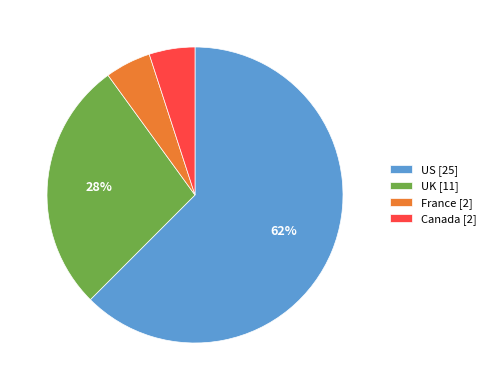

Which has a higher value, France [2] or UK [11]?

UK [11]